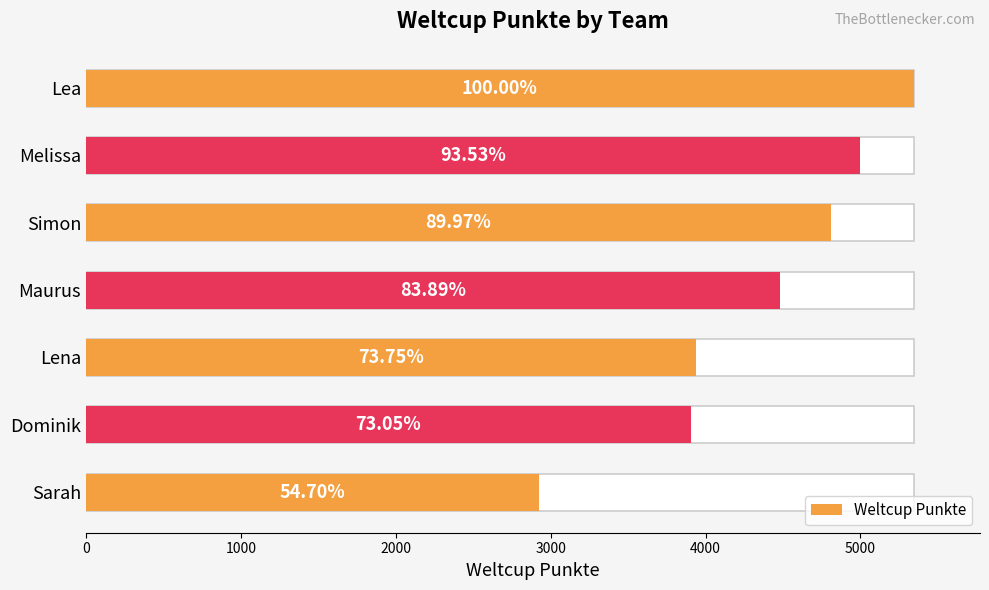

What is the value of the 1st bar from the left?

5344